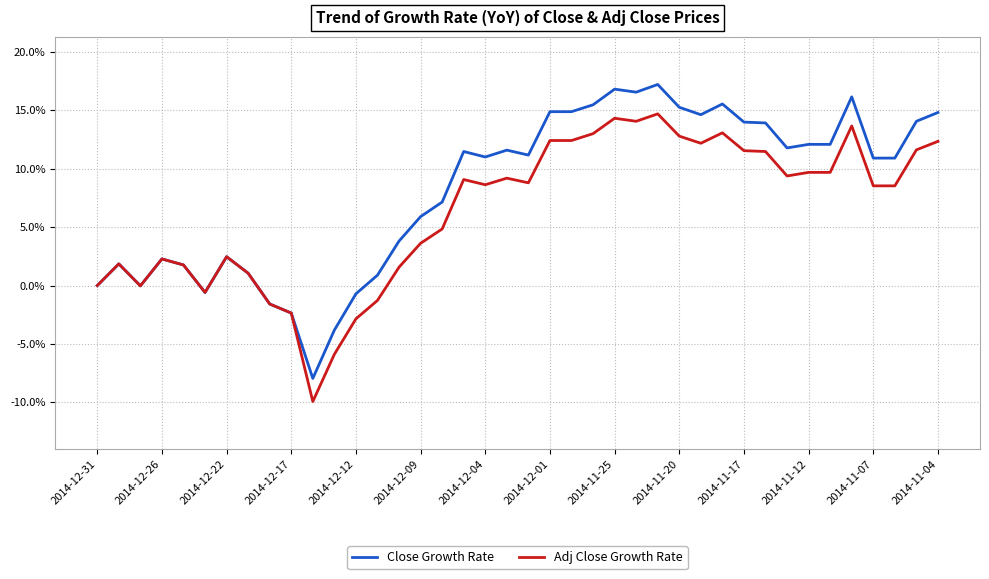

Which series has the widest spread of values?

Close Growth Rate